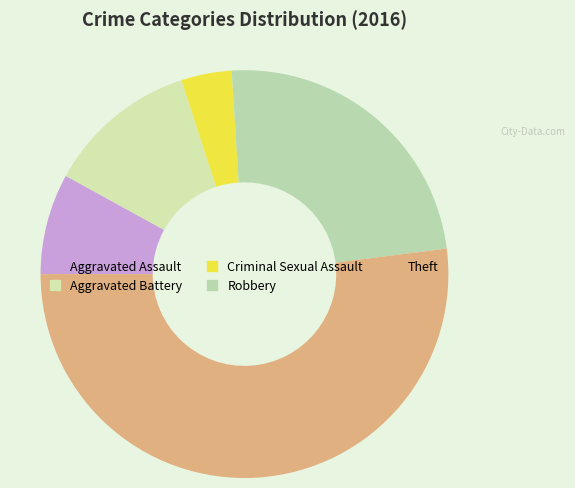

Rank the categories by value from lowest to highest.

Criminal Sexual Assault, Aggravated Assault, Aggravated Battery, Robbery, Theft